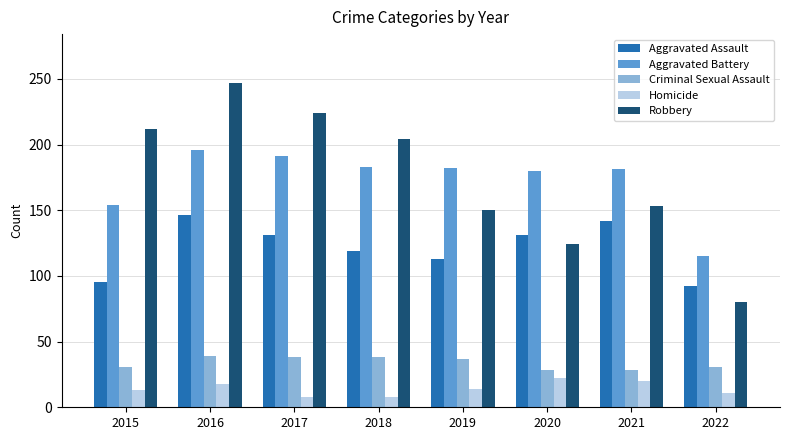

Which series has the largest range (max minus min)?

Robbery